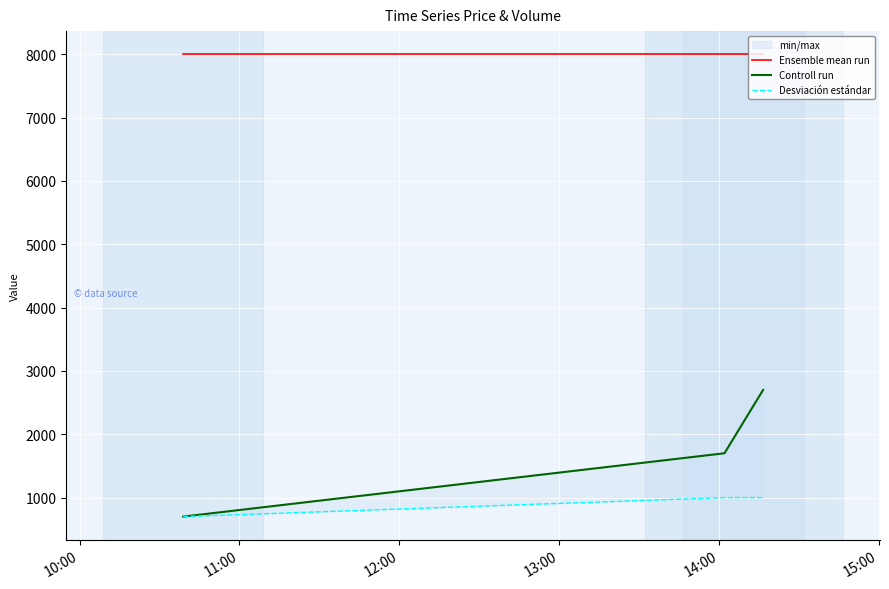

What is the label of the 2nd point from the left?

11:00